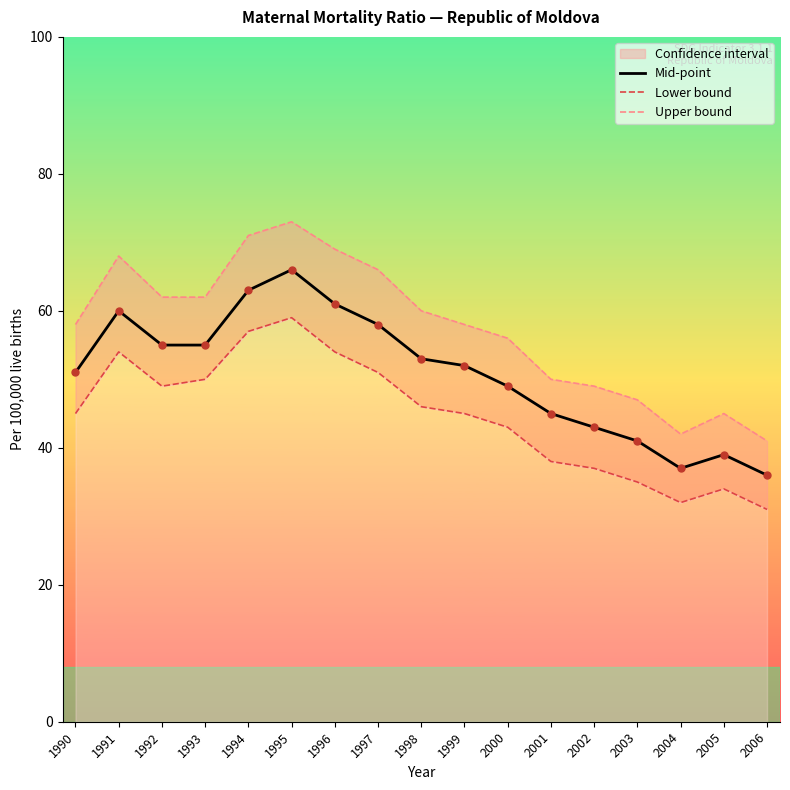

Which series contains the lowest Y value?

Lower bound